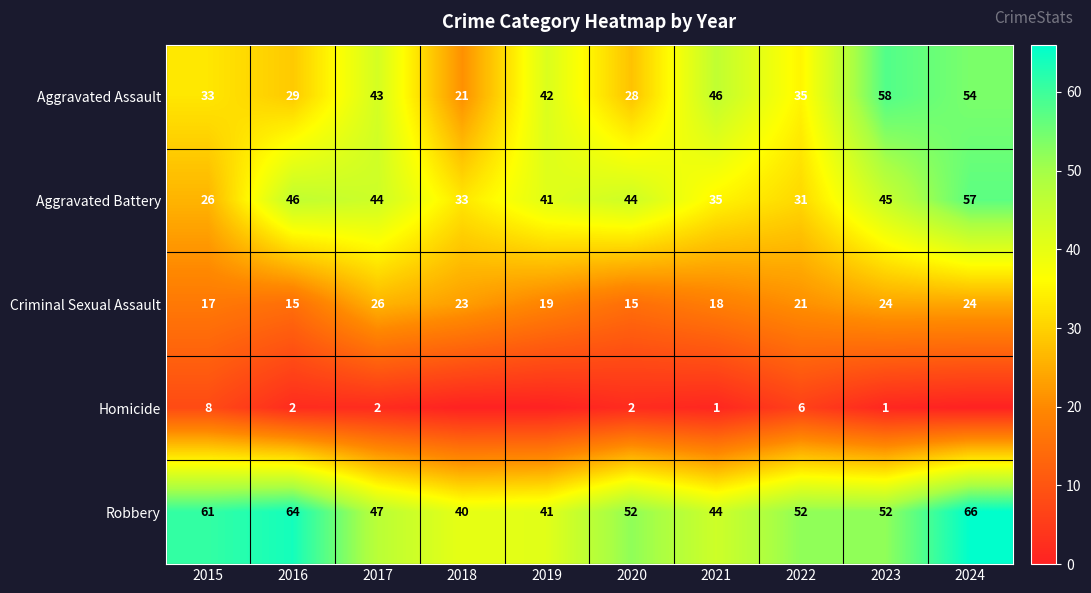

Rank the series at 2016 from lowest to highest value.

Homicide, Criminal Sexual Assault, Aggravated Assault, Aggravated Battery, Robbery